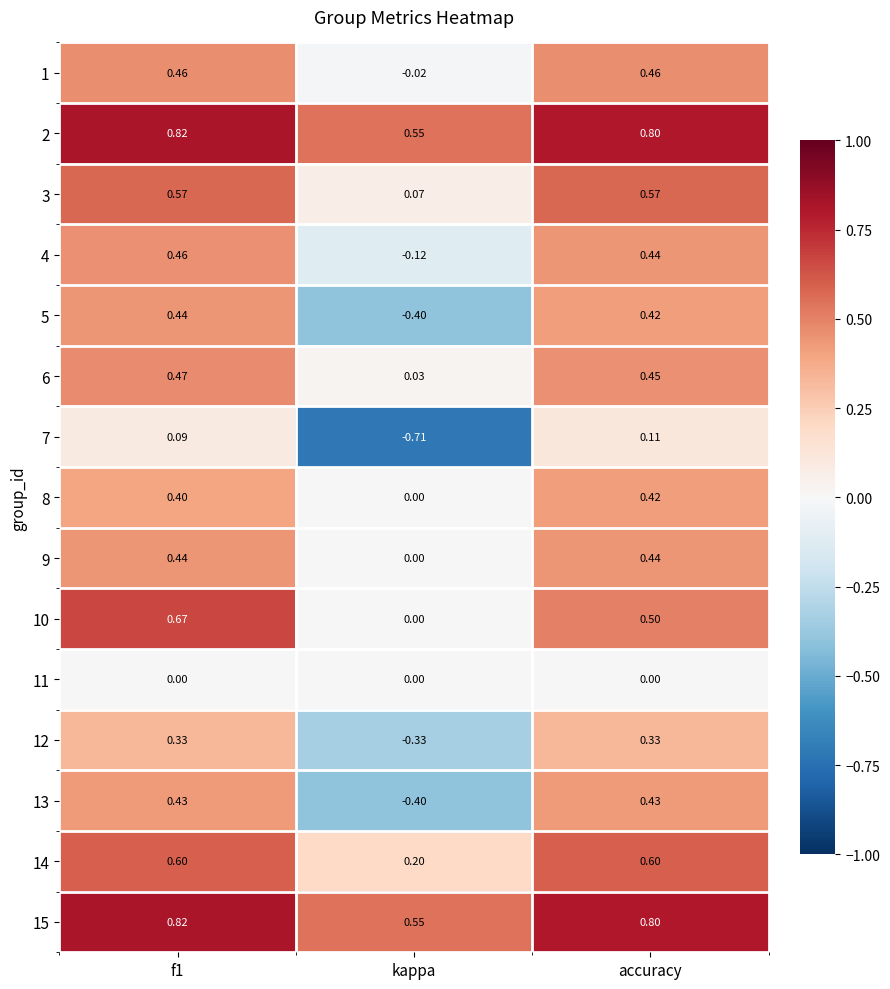

Which label corresponds to the smallest value in the chart?

kappa